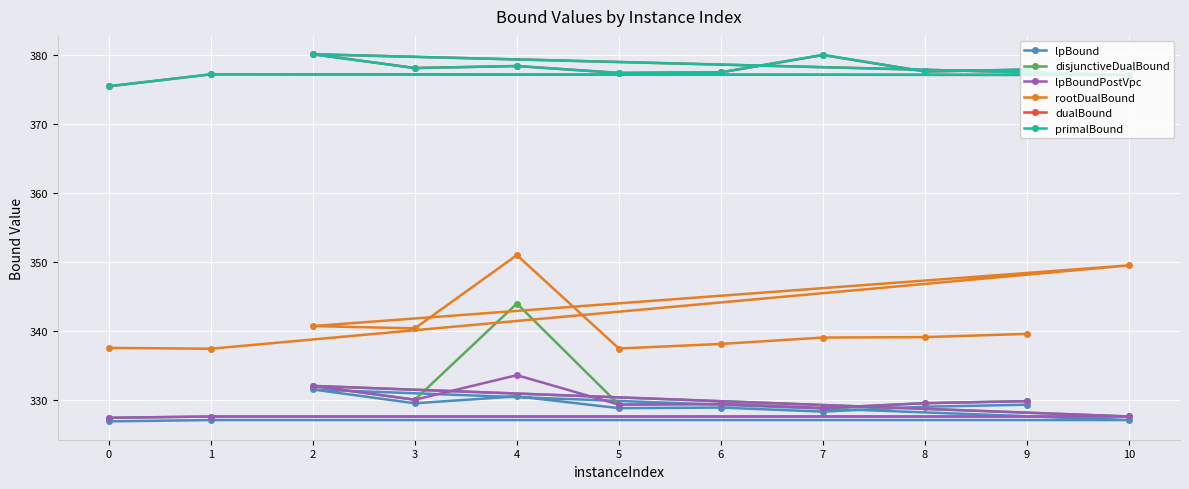

The disjunctiveDualBound series shows 327.6 at 1. True or false?

True